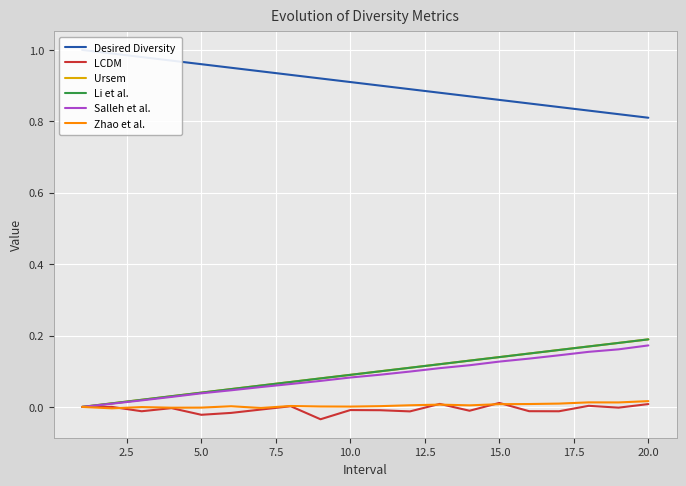

The value of Zhao et al. at 17.5 is 0.0. True or false?

True